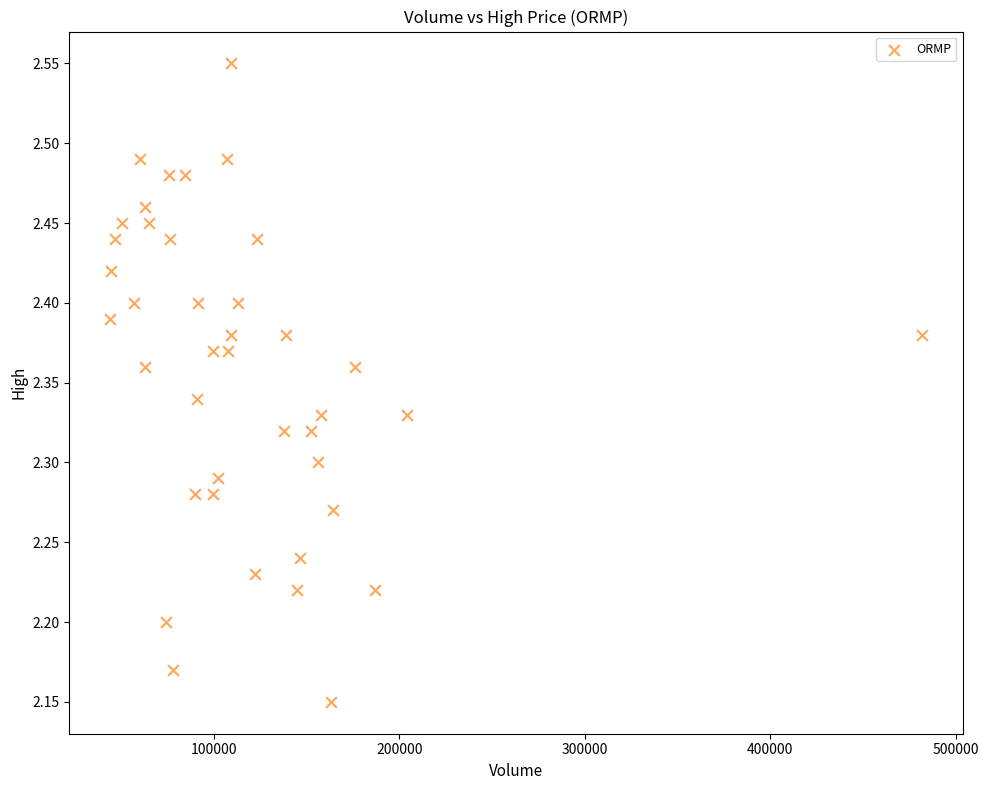

What is the range of X values (max minus min)?

437900.0